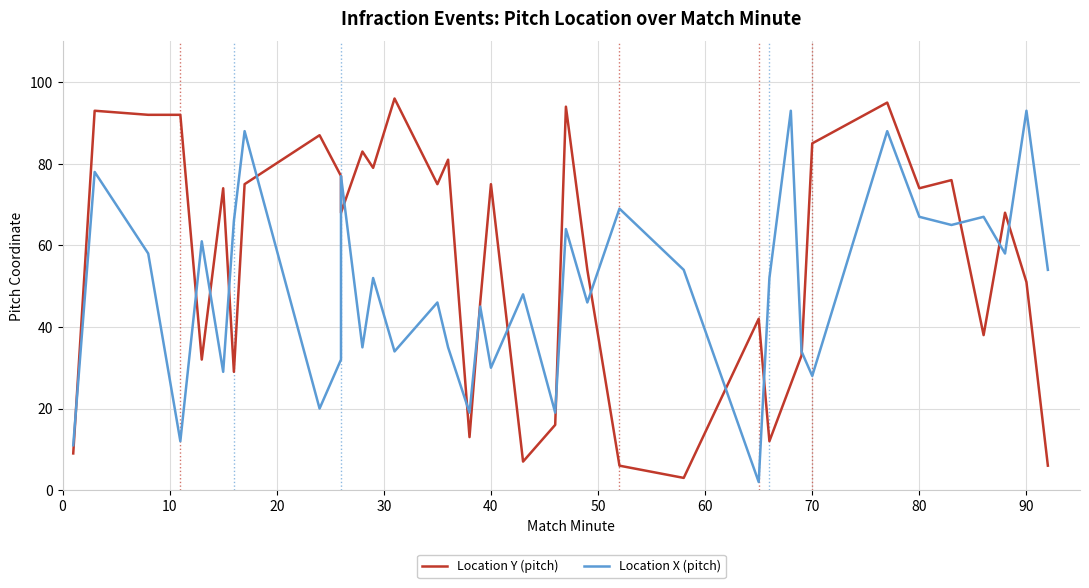

How many interior local peaks does the Location Y (pitch) series have?

12